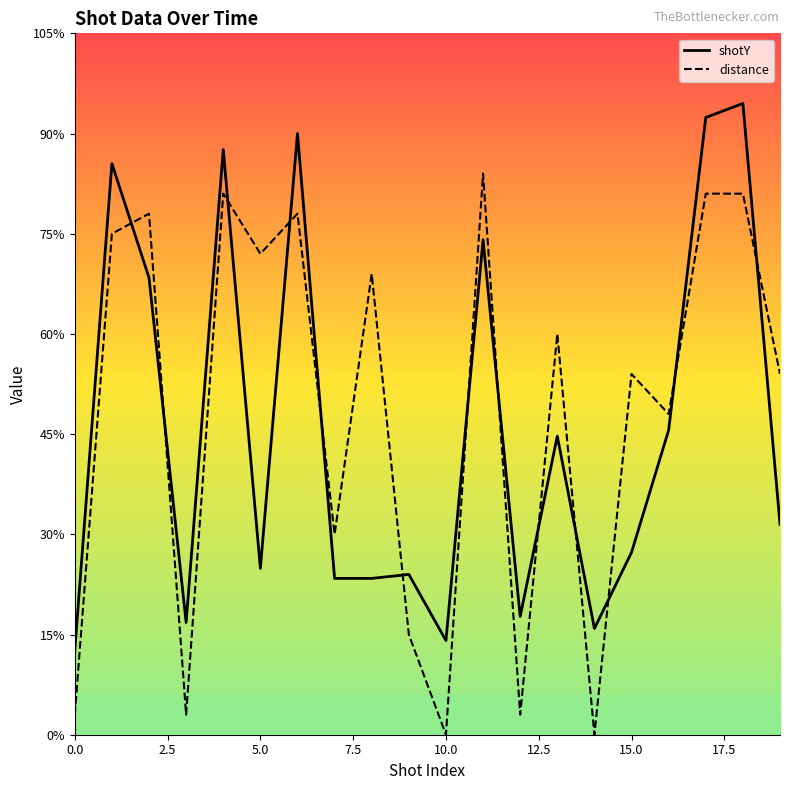

What position from the left is 9?

10